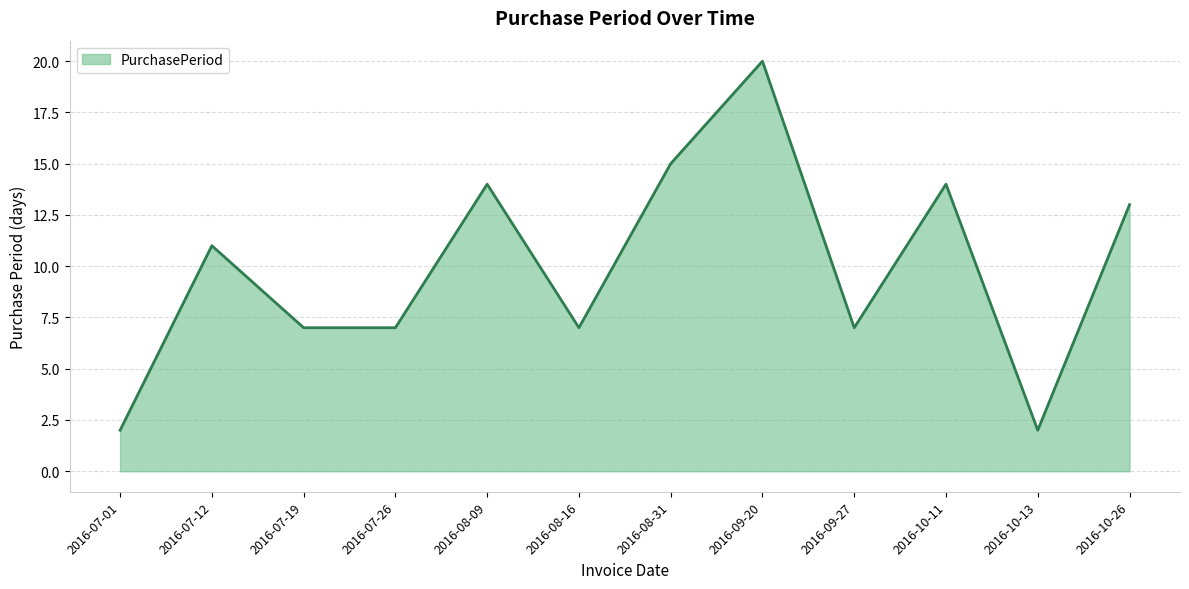

The chart shows a value of 11 at 2016-07-12. True or false?

True